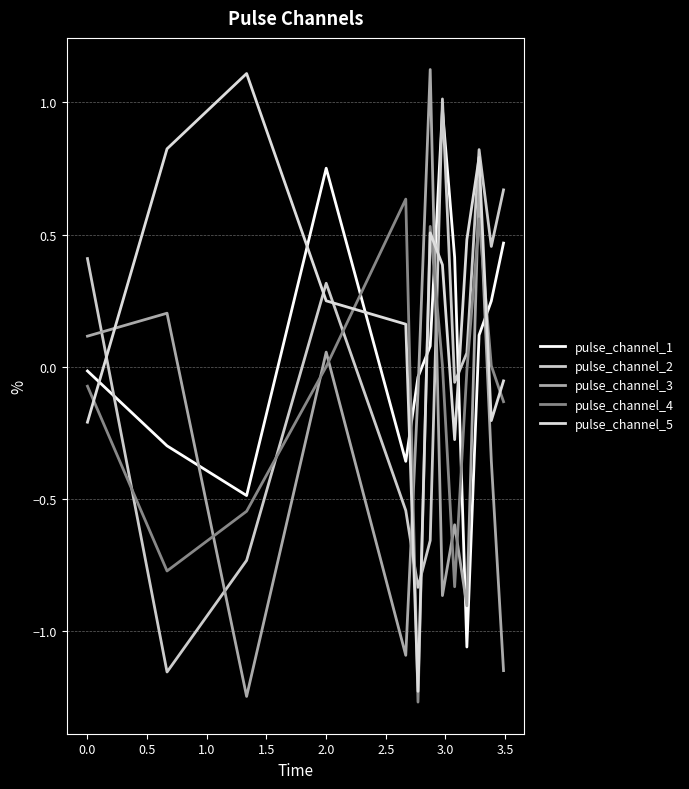

How many values in pulse_channel_1 are below zero?

6